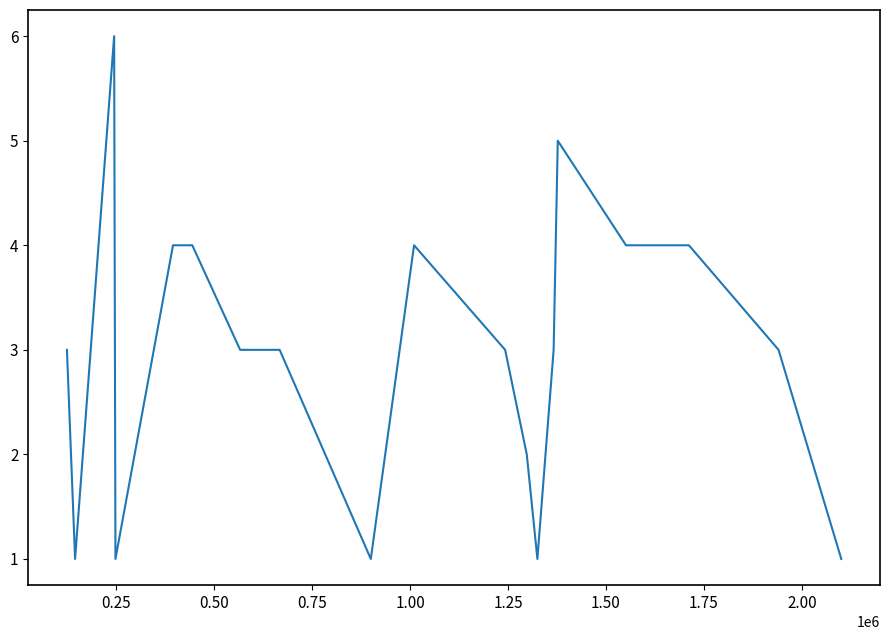

What is the maximum value shown in the chart?

6